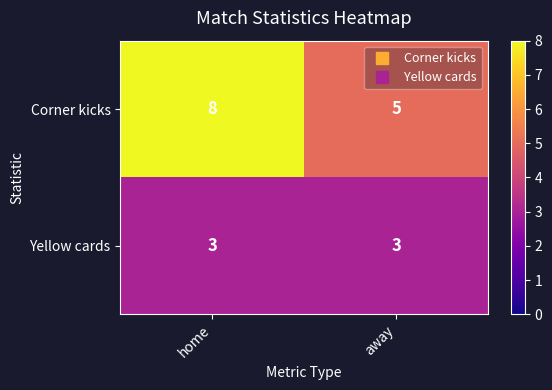

What is the sum of the Corner kicks values at home and away?

13